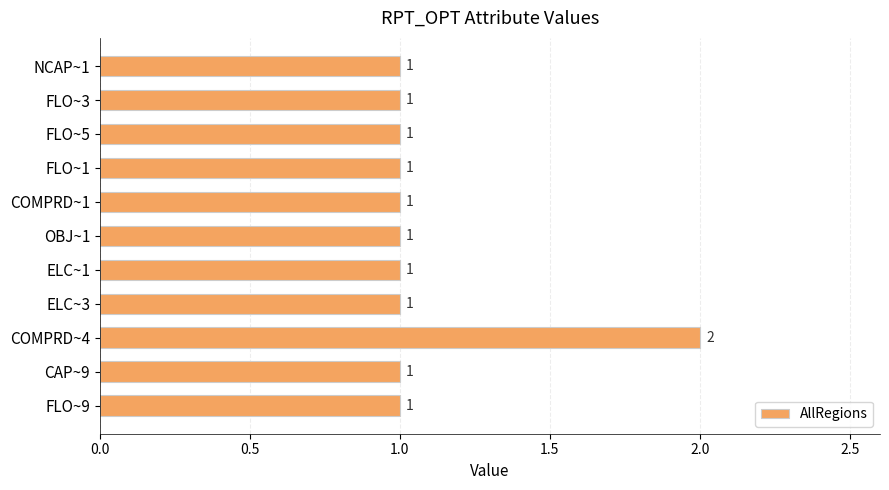

What is the ratio of the value at FLO~5 to the value at CAP~9?

1.0